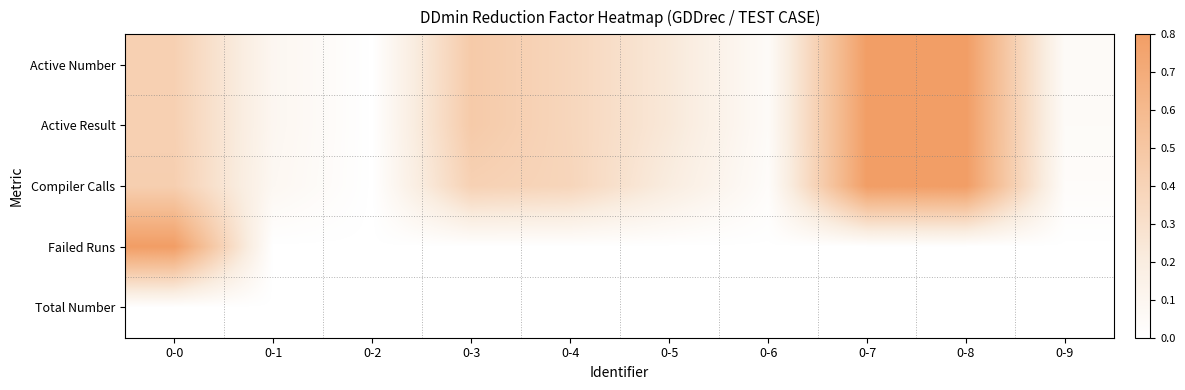

Which category has the lowest value across all series?

0-2